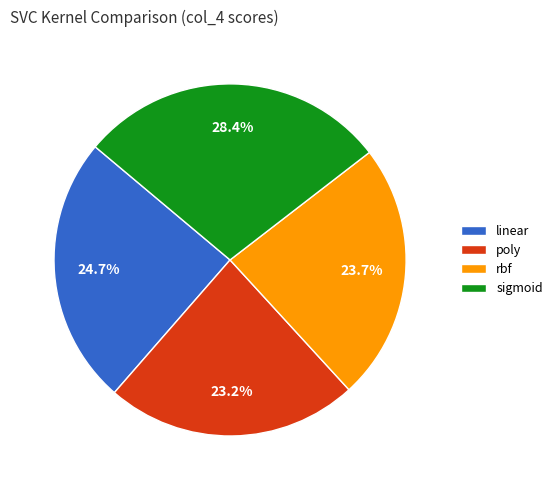

What is the largest slice in the pie chart?

sigmoid